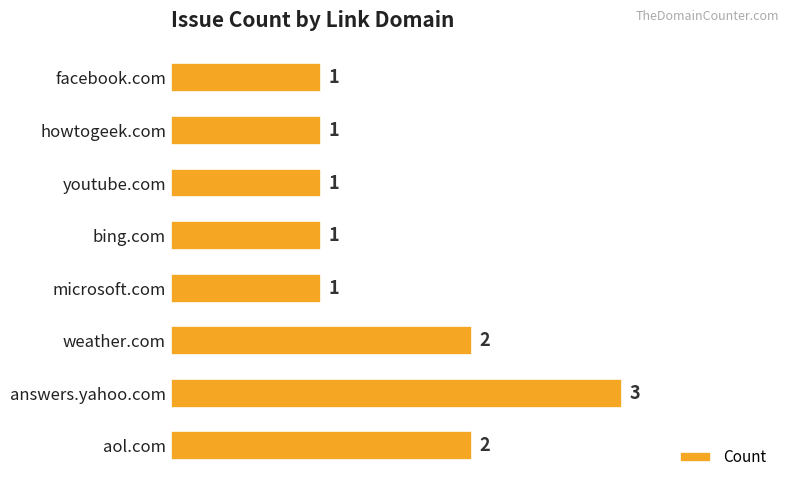

Is it true that the value at aol.com is 1?

False